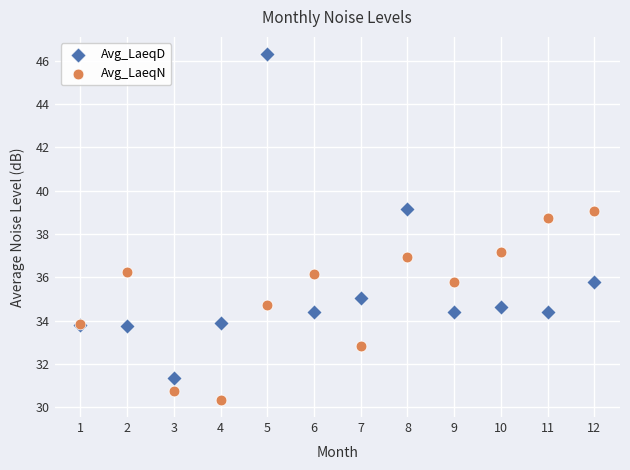

What is the X range (max minus min) for the scatter plot?

11.0